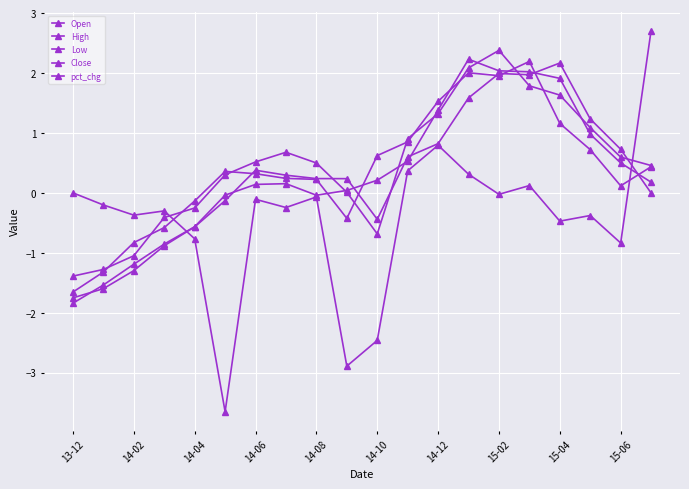

What is the highest value of the High series?

2.2